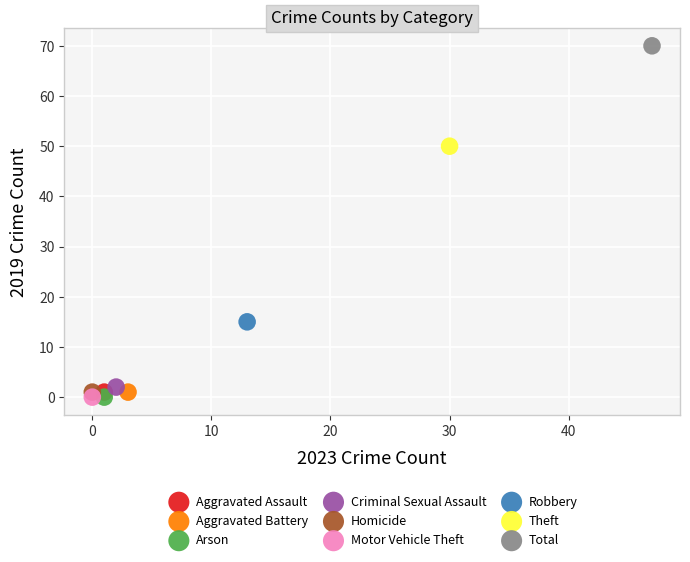

Which series contains the highest Y value?

Total